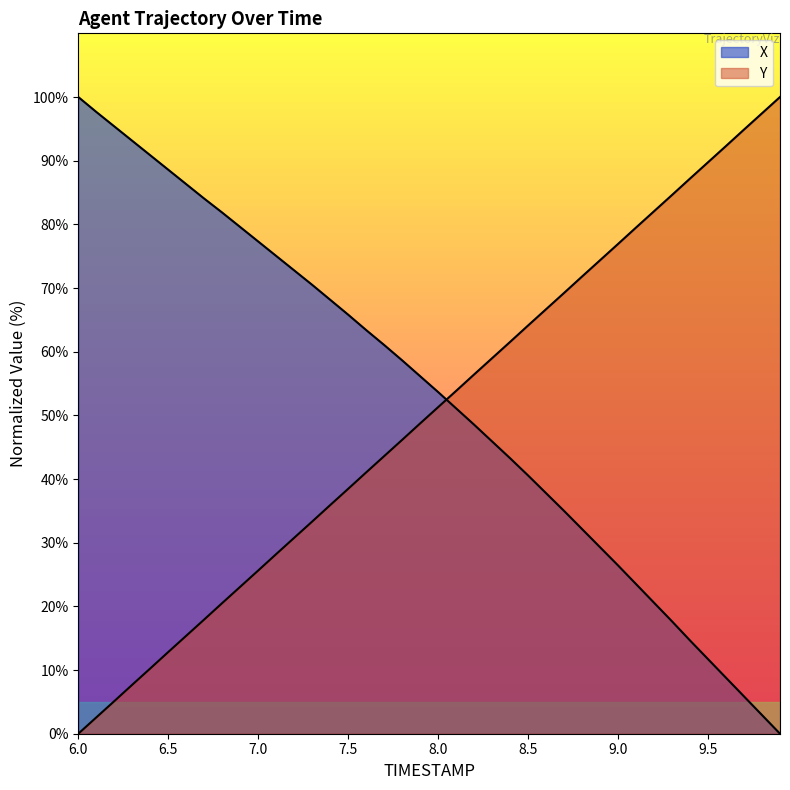

The Y series shows 64.1 at 8.5. True or false?

True